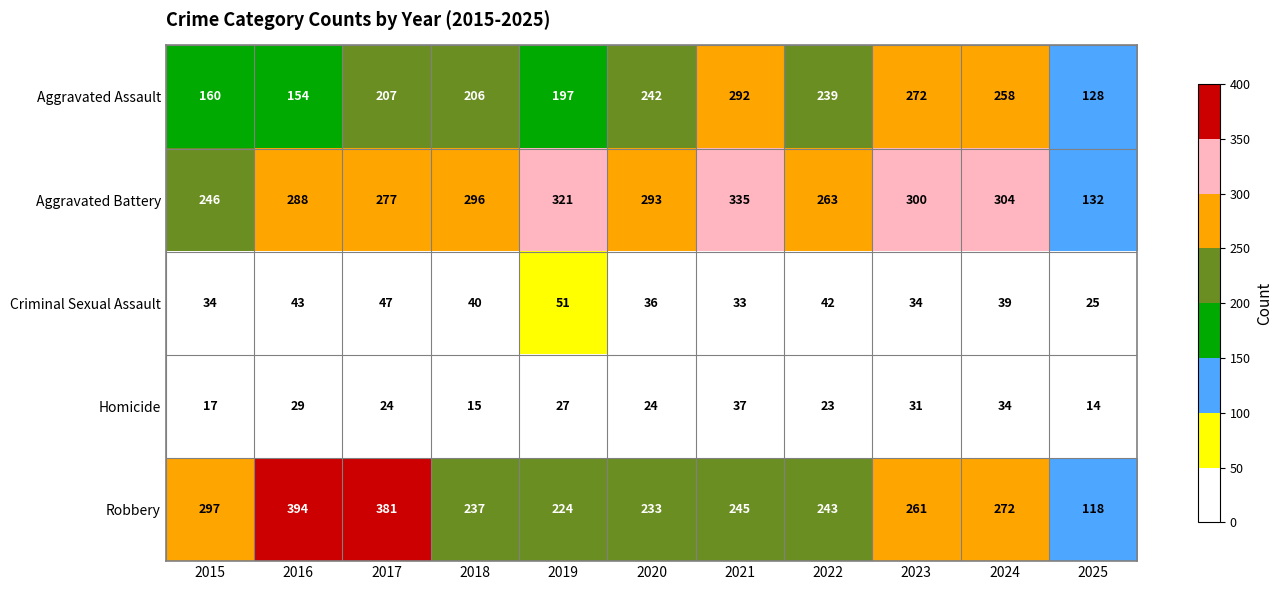

At how many categories does at least one series exceed 246?

10